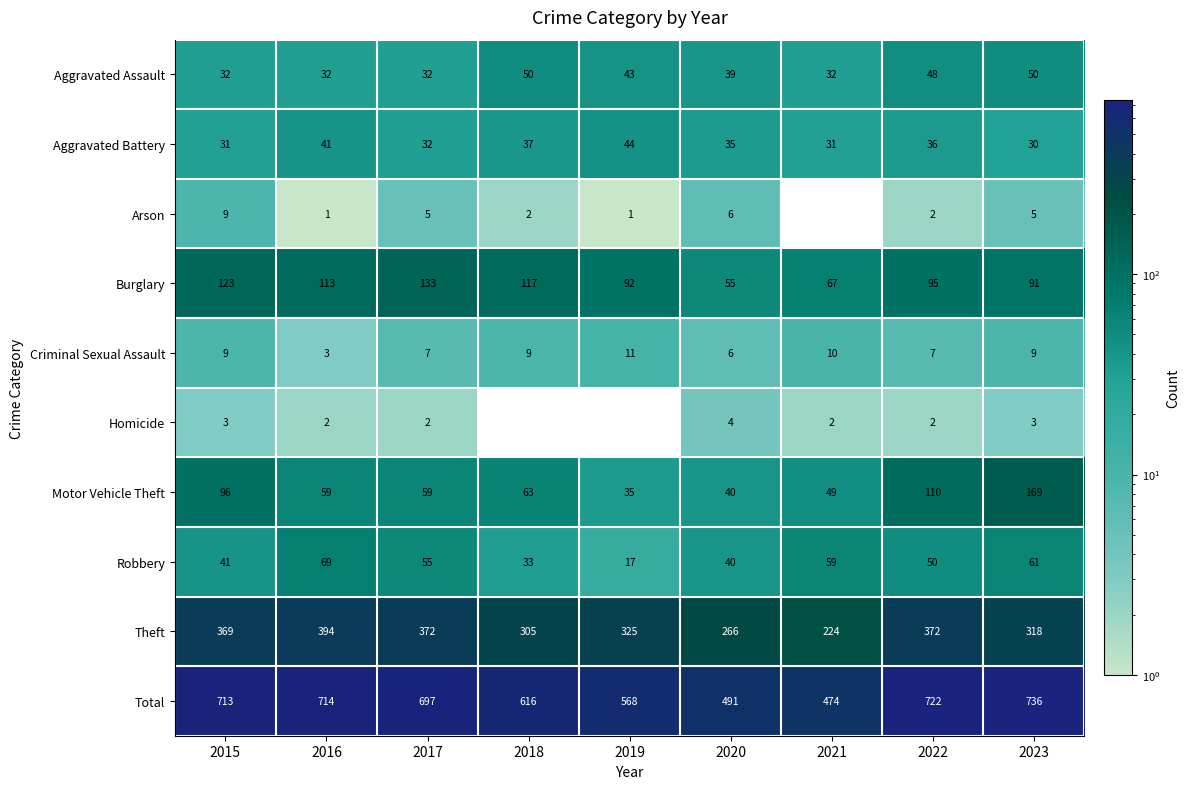

The Burglary series shows 133 at 2017. True or false?

True